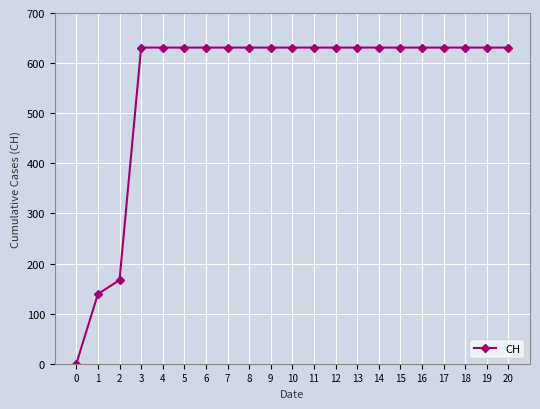

The chart shows a value of 882 at 20. True or false?

False